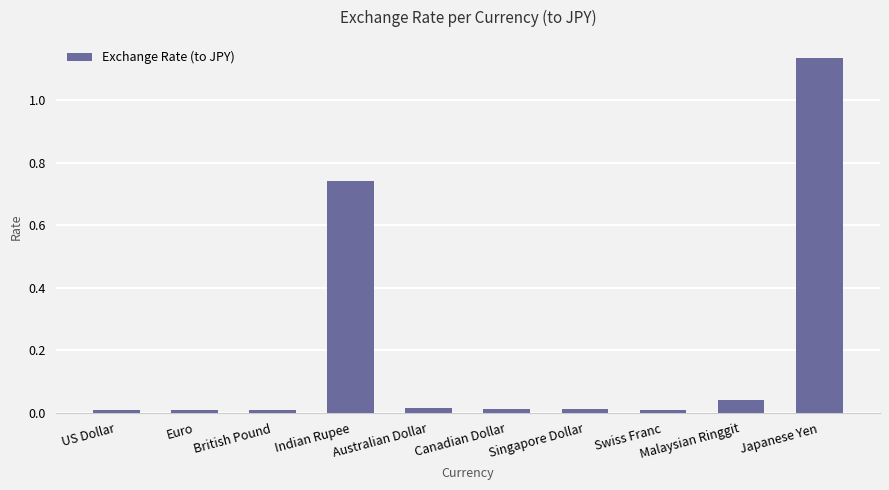

Is it true that the value at Canadian Dollar is 0.0?

True